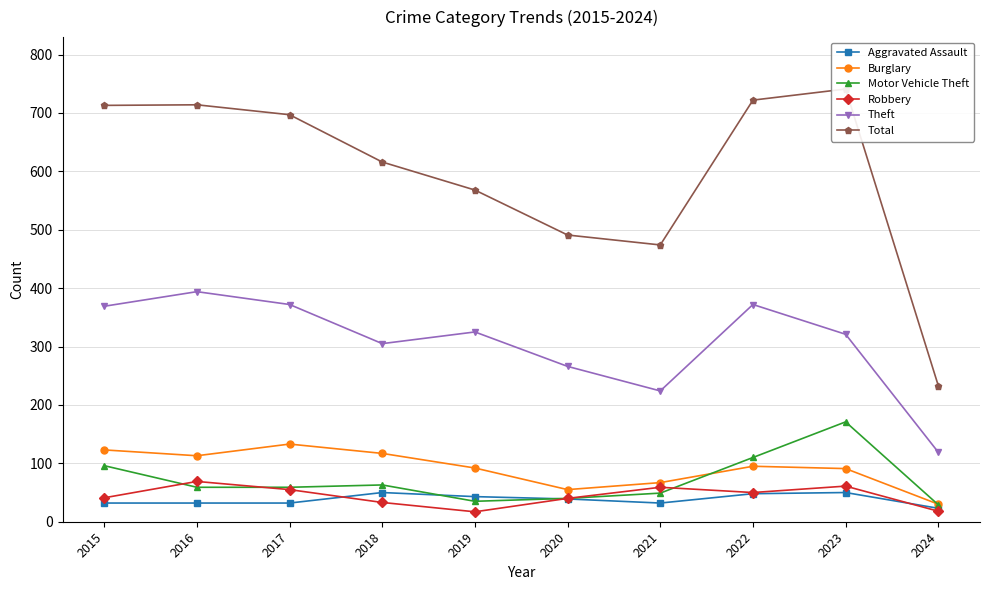

True or false: Motor Vehicle Theft and Aggravated Assault cross at least once.

True